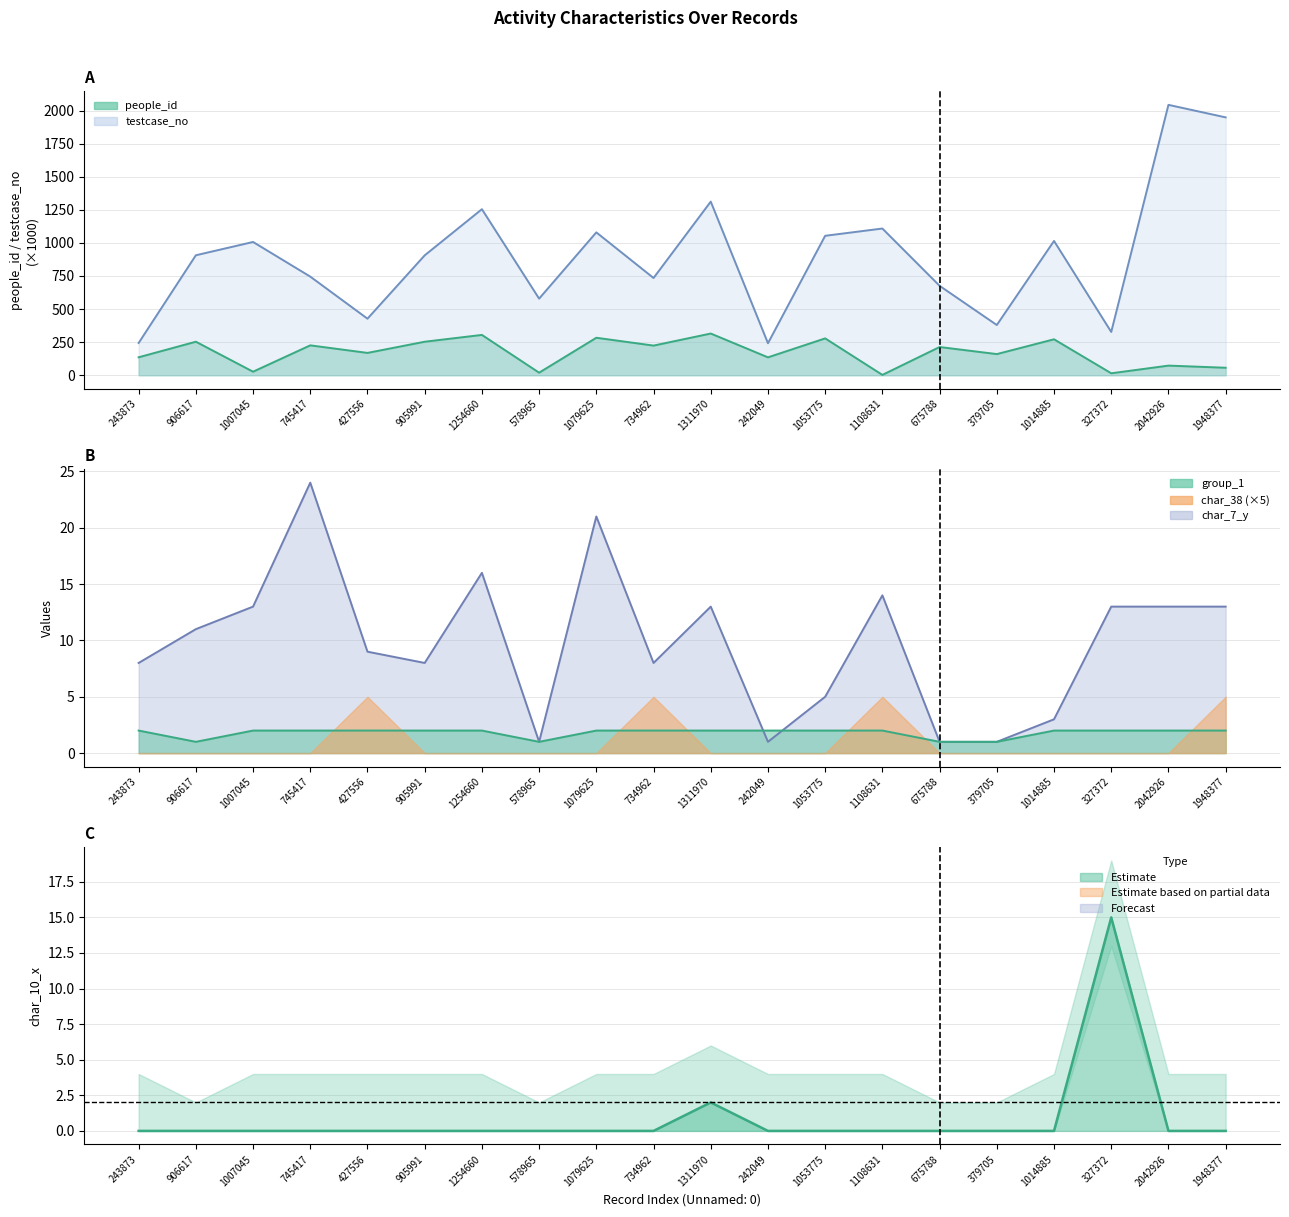

The chart shows a value of -7 at 1007045. True or false?

False